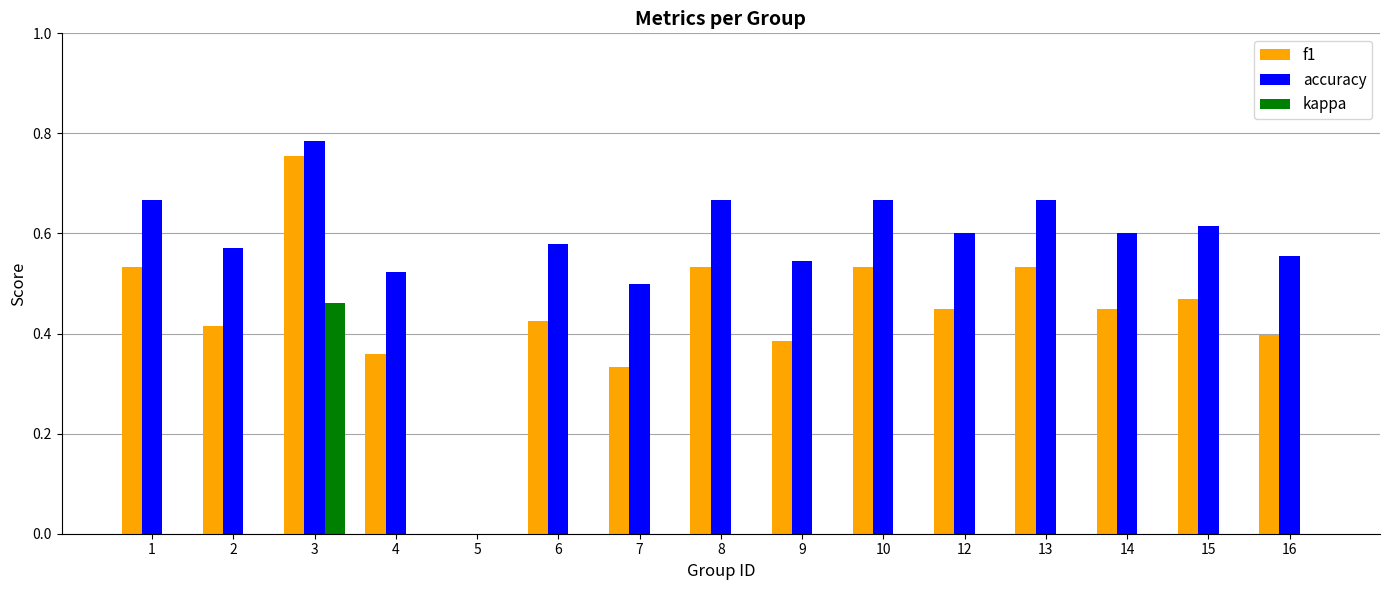

At which category is the sum across all series the highest?

3